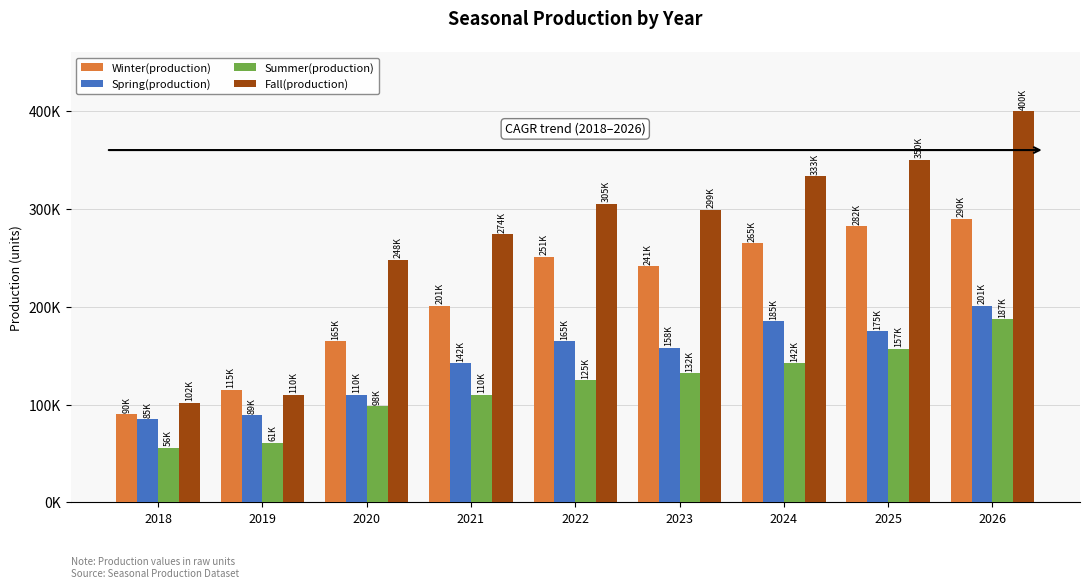

At how many categories does at least one series exceed 351748?

1